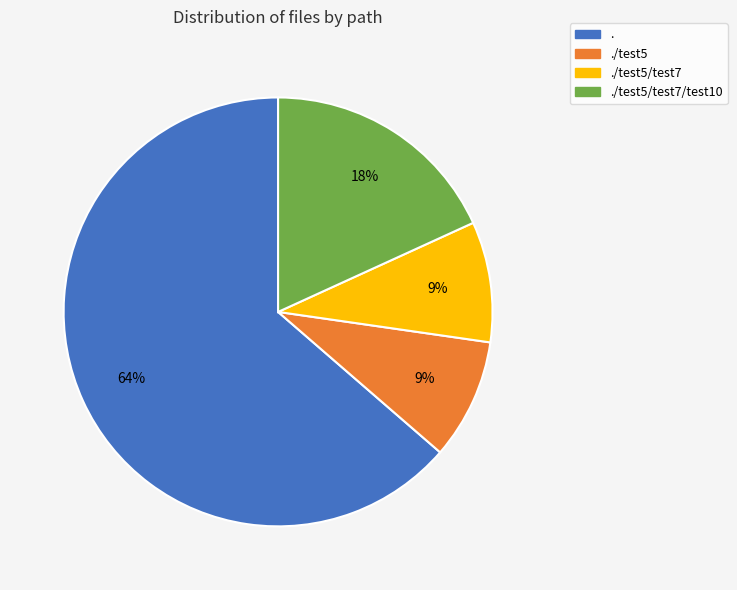

Does any single category account for the majority?

Yes